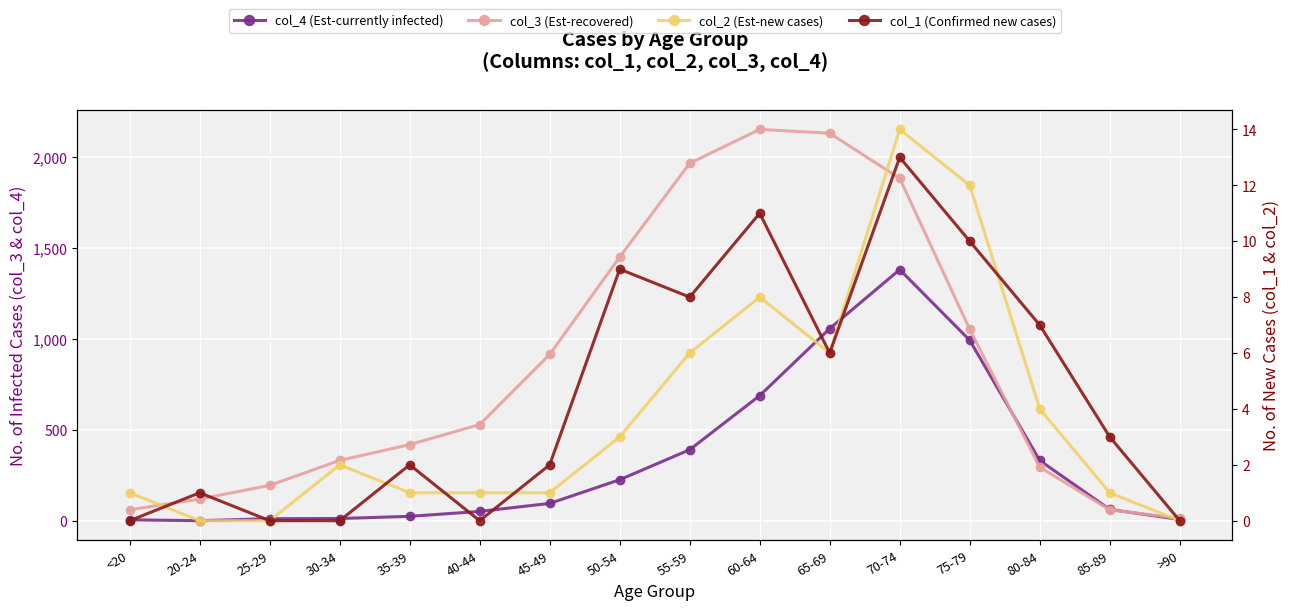

How many lines are shown in the chart?

4